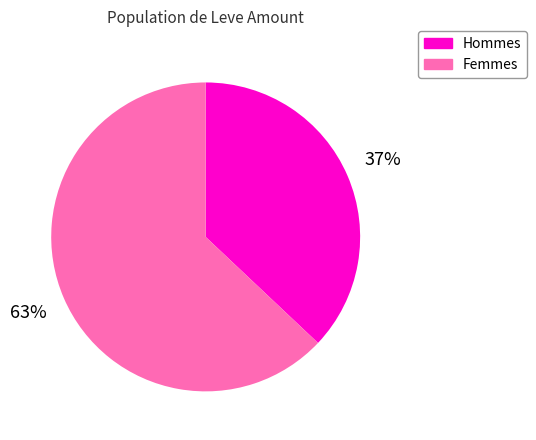

Approximately how many times larger is the value at Hommes compared to Femmes?

0.6